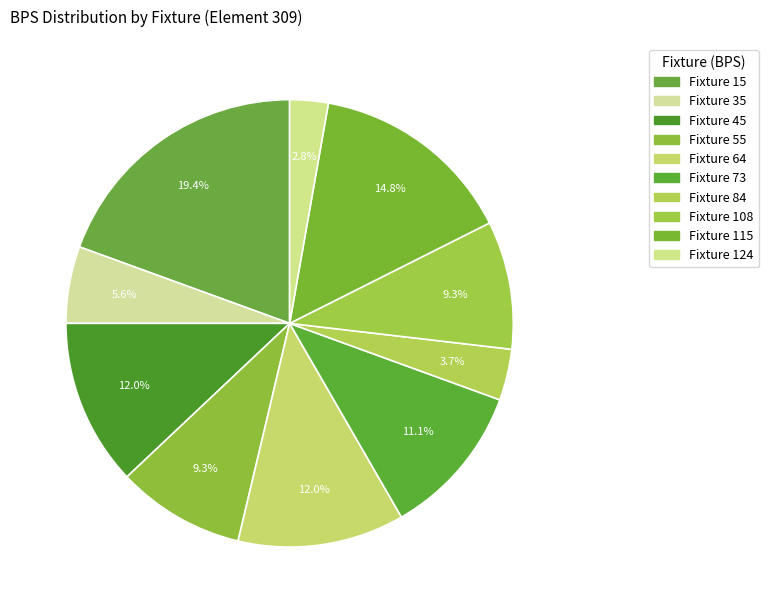

How many slices are in this pie chart?

10